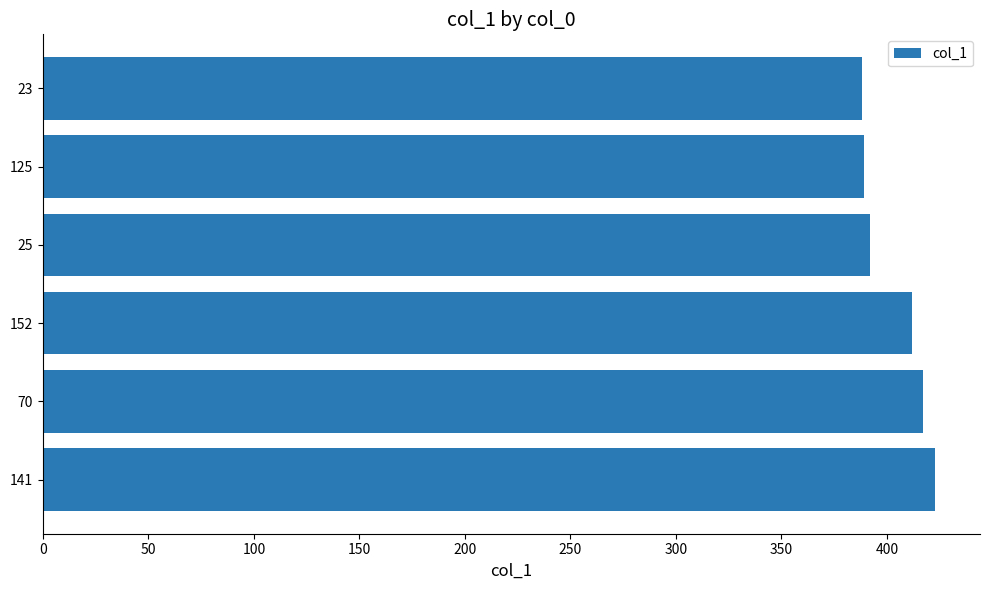

How many data points does each series have?

6